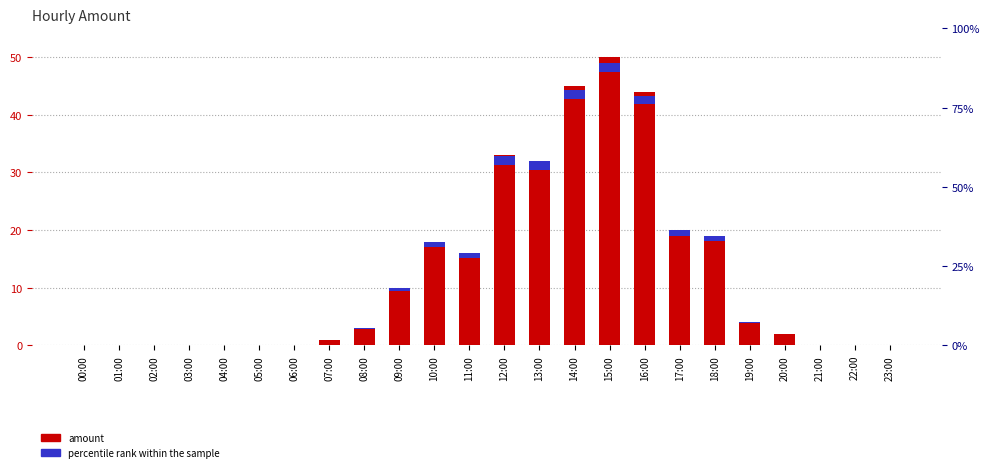

What is the difference between the second highest and second lowest values?

45